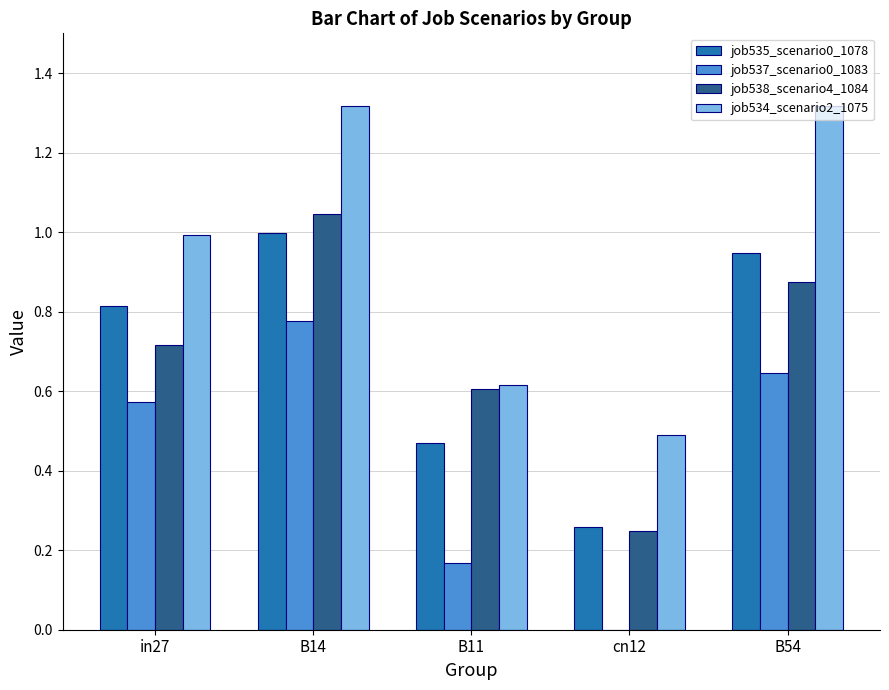

Count the number of data series in this chart.

4